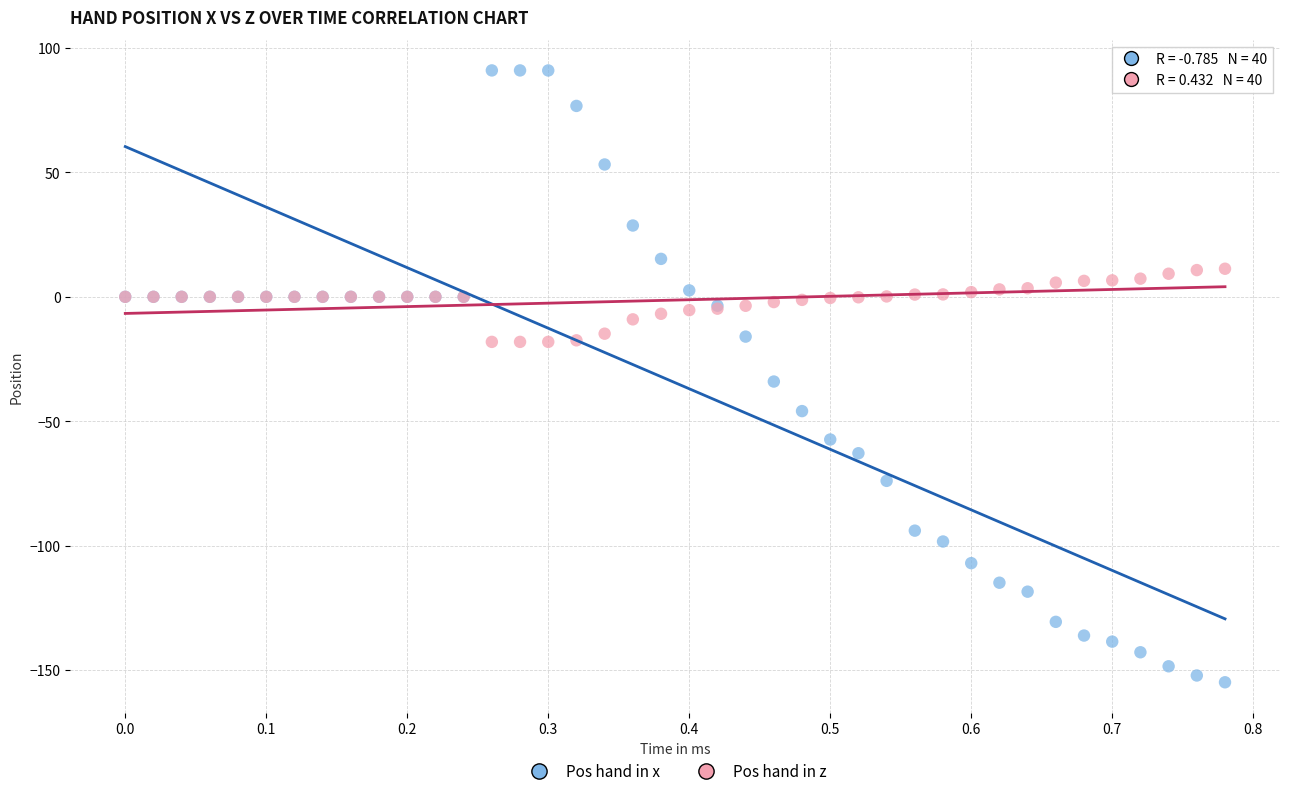

What is the X range (max minus min) for the scatter plot?

0.8